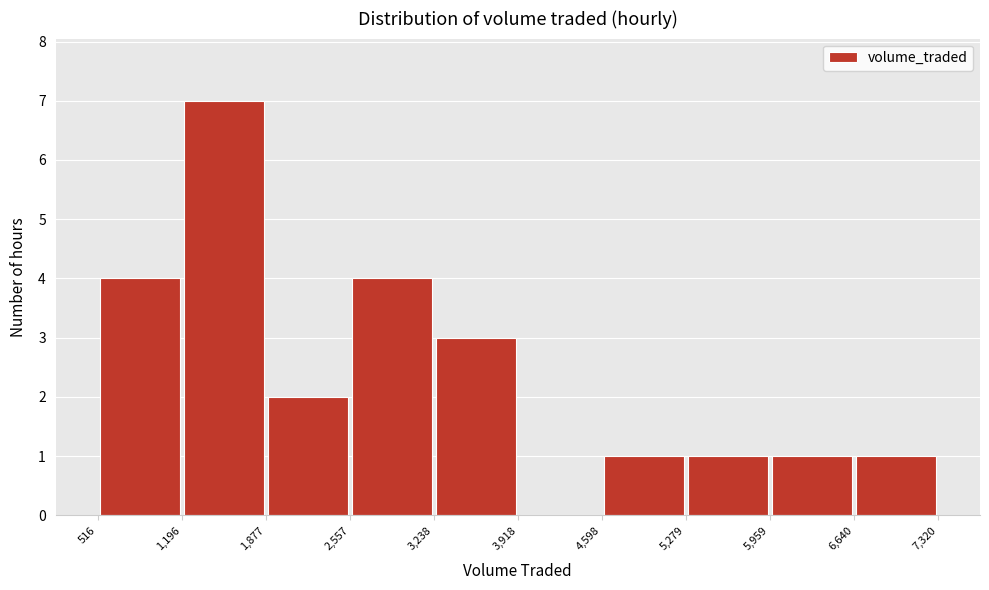

Over which range of the x-axis is the bar tallest?

1,196 to 1,877